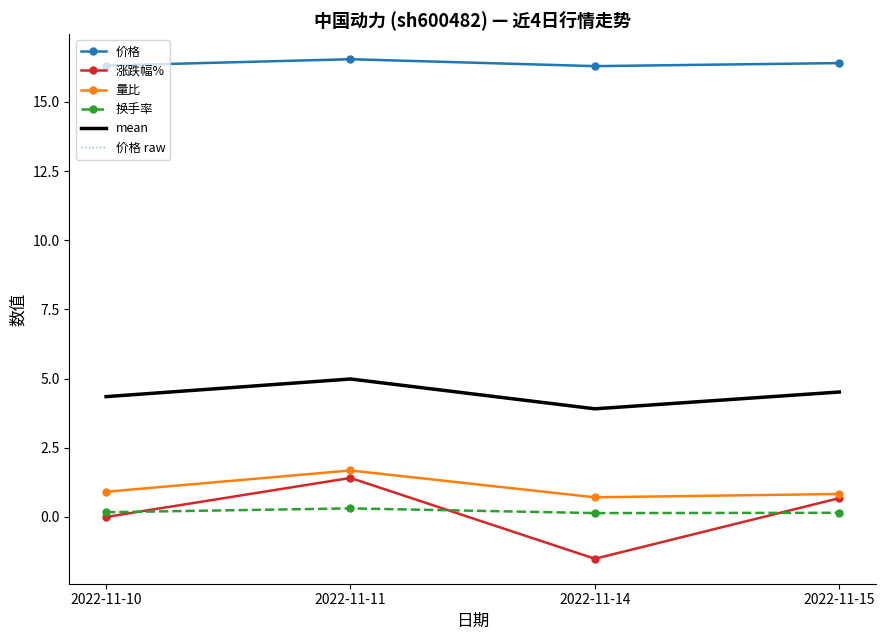

Is it true that 量比 equals 0.7 at 2022-11-14?

True